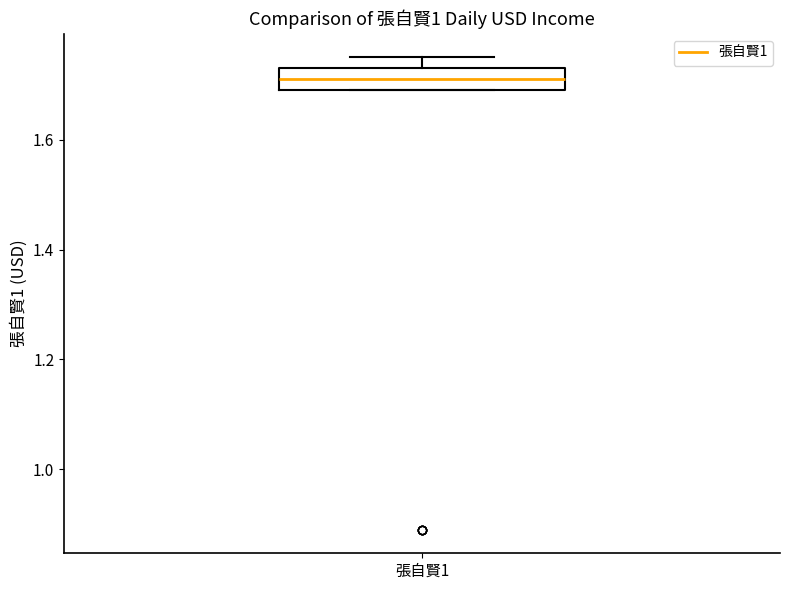

Where is the upper edge of the box for 張自賢1 on the y-axis? The values are not printed on the chart, so give them approximately, as read against the axis.

1.74